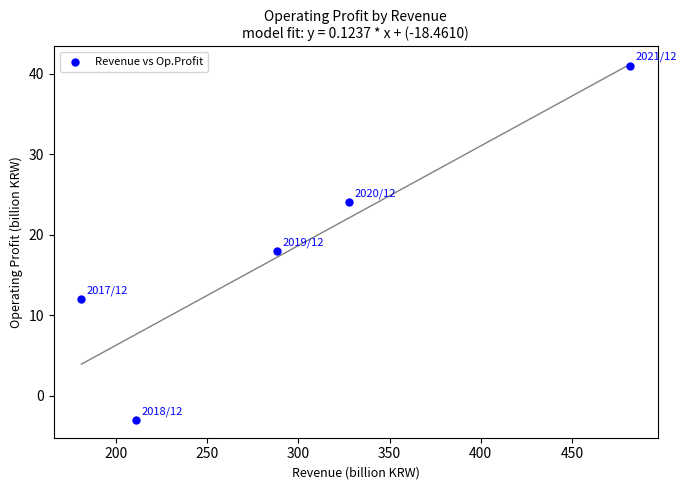

What is the range of Y values (max minus min)?

44